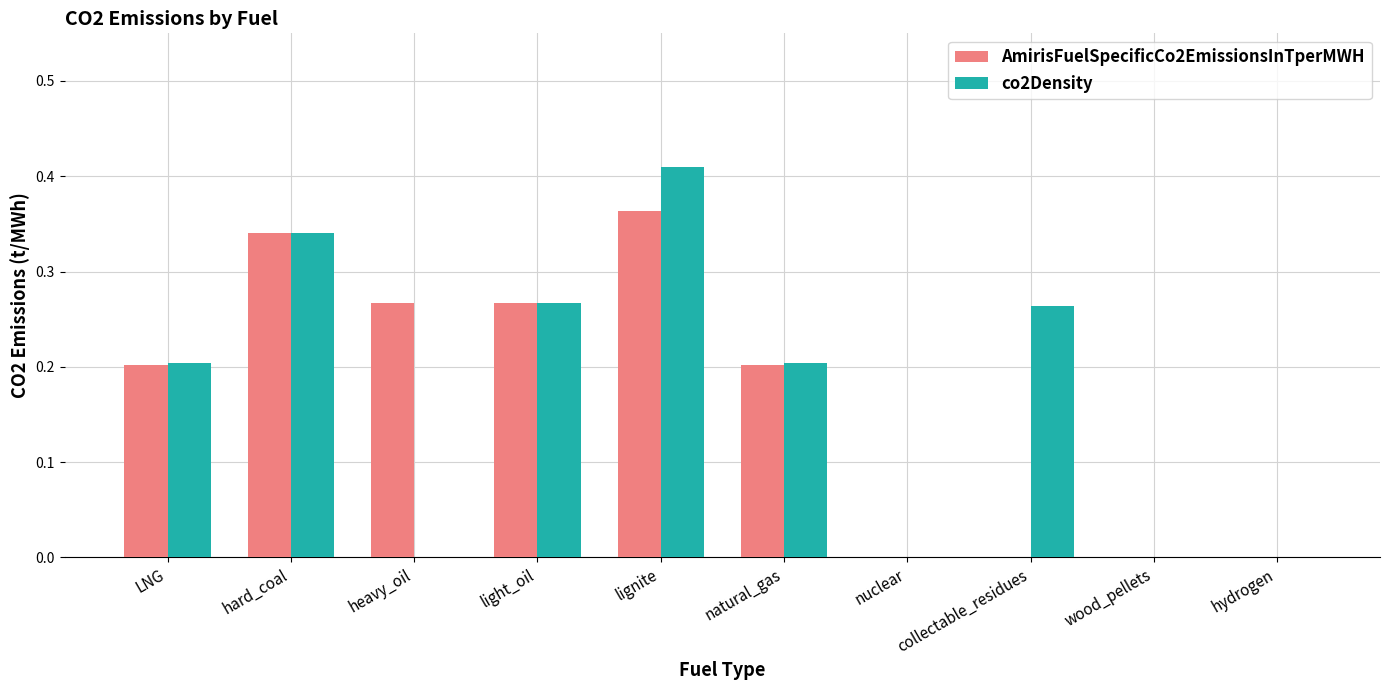

Which series has the largest range (max minus min)?

co2Density